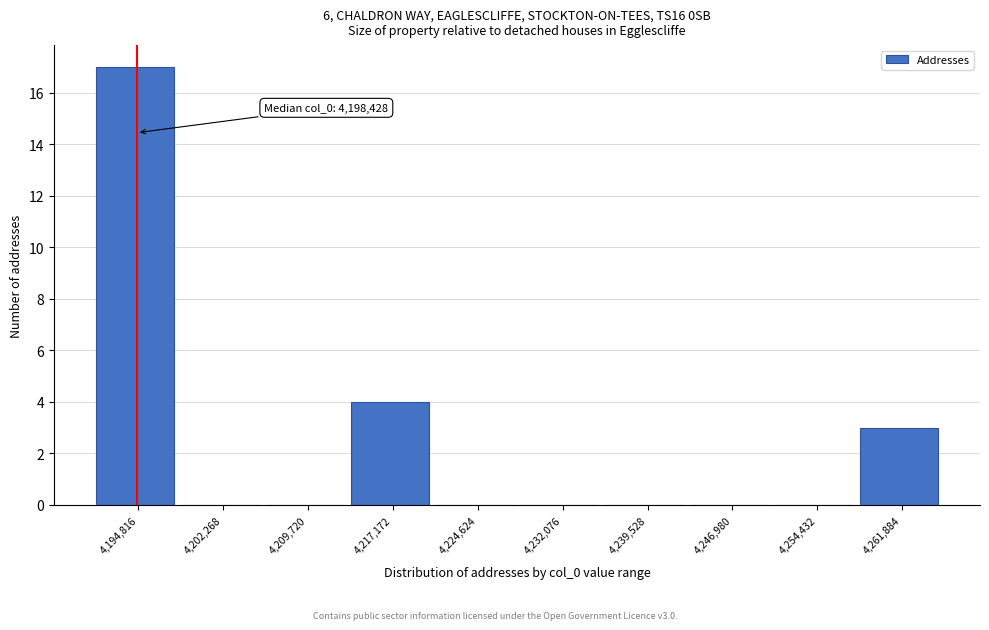

Reading right to left, what are all the values shown in this chart?

4,261,884=3	4,254,432=0	4,246,980=0	4,239,528=0	4,232,076=0	4,224,624=0	4,217,172=4	4,209,720=0	4,202,268=0	4,194,816=17